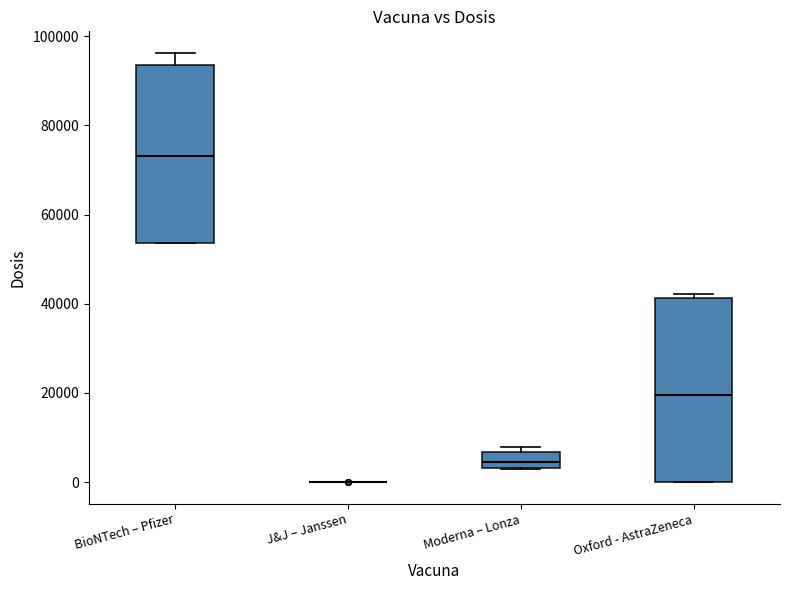

Reading left to right, transcribe this box plot: for each box, give where its median line is, the range the box spans, and where its two whiskers end, as read against the y-axis. The values are not printed on the chart, so give them approximately, as read against the axis.

BioNTech – Pfizer: median 74000, box 54000 to 94000, whiskers 54000 to 96000
J&J – Janssen: box collapsed to a line at 0, whiskers 0 to 0
Moderna – Lonza: median 4000 (just above the box's lower edge), box 4000 to 6000, whiskers 2000 to 8000
Oxford - AstraZeneca: median 20000, box 0 to 42000, whiskers 0 to 42000 (just above the box's upper edge)